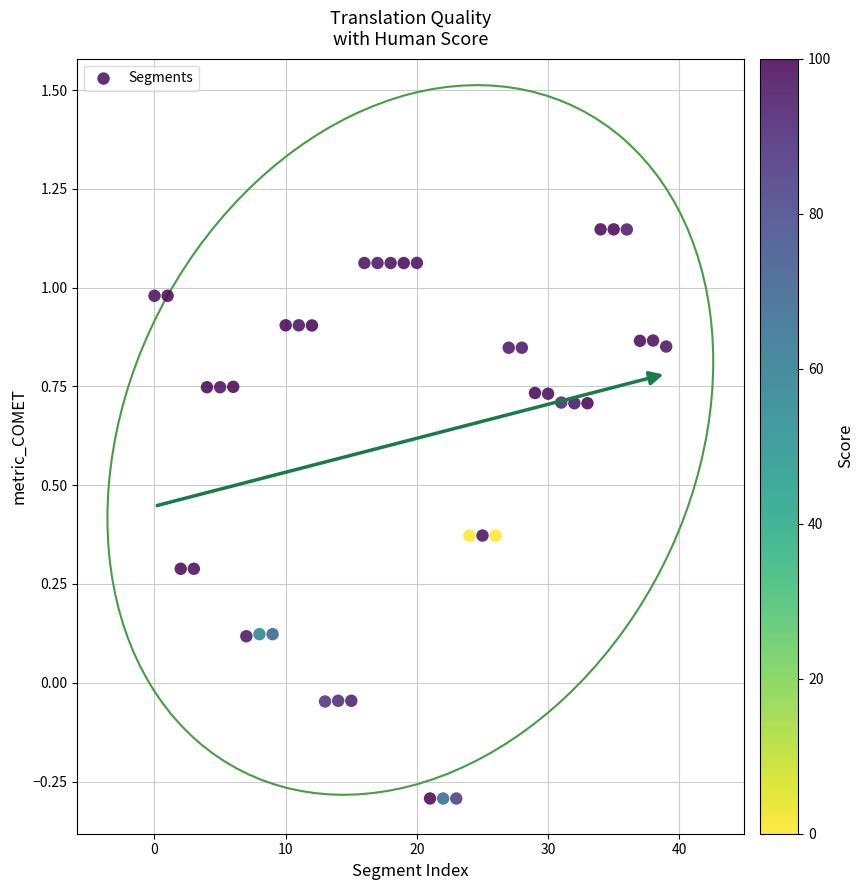

What is the range of Y values (max minus min)?

1.4